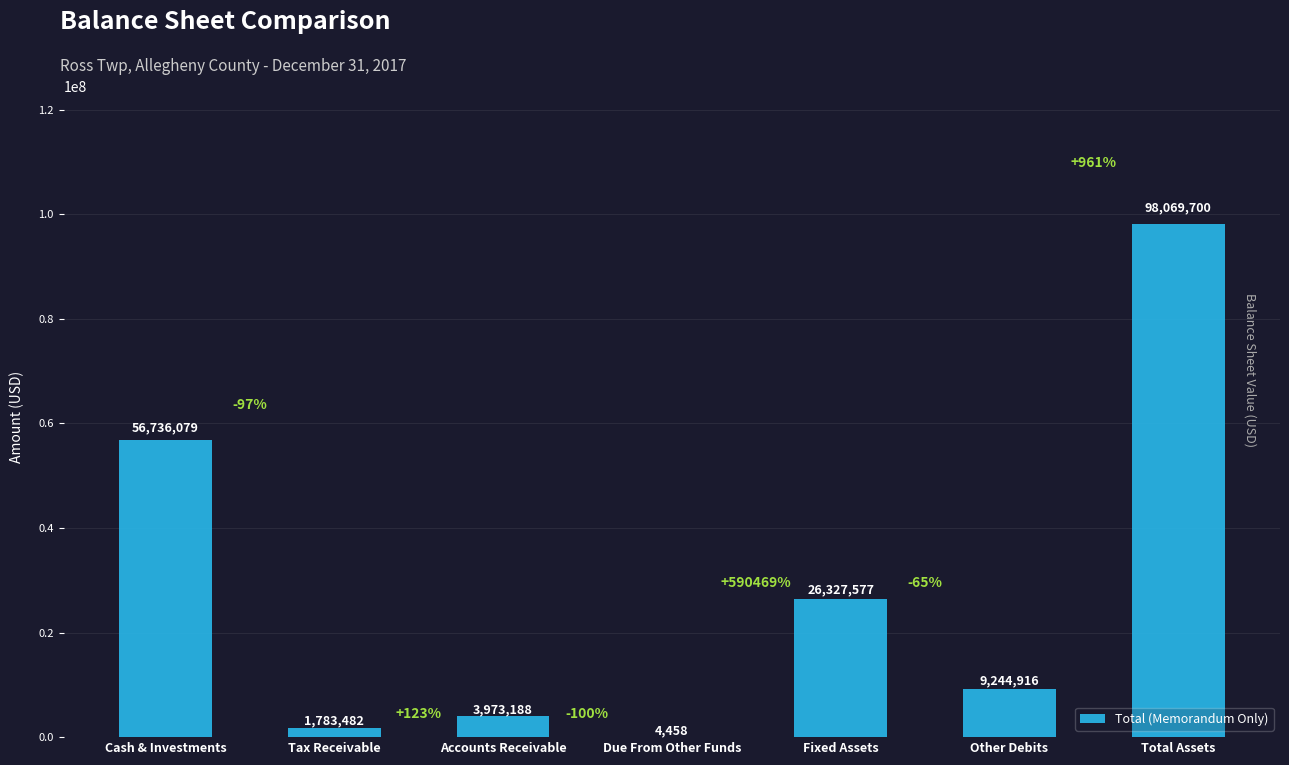

Between Accounts Receivable and Other Debits, which is larger?

Other Debits